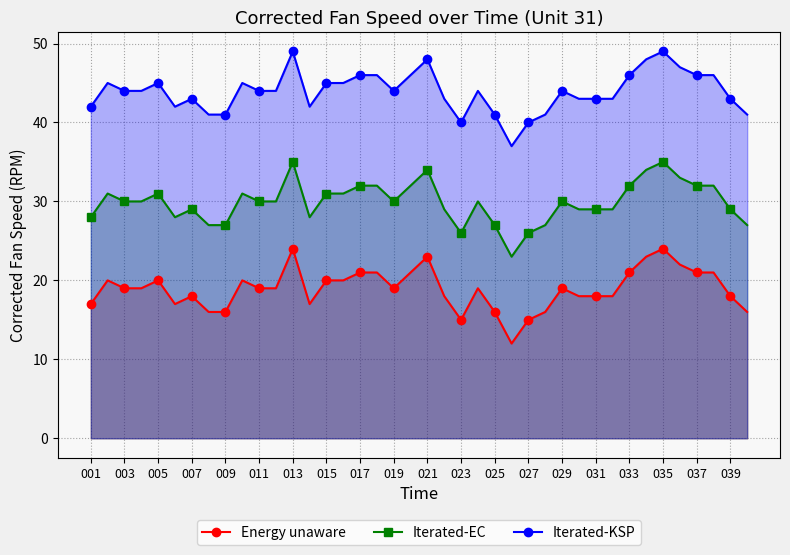

At how many categories does at least one series exceed 20?

40